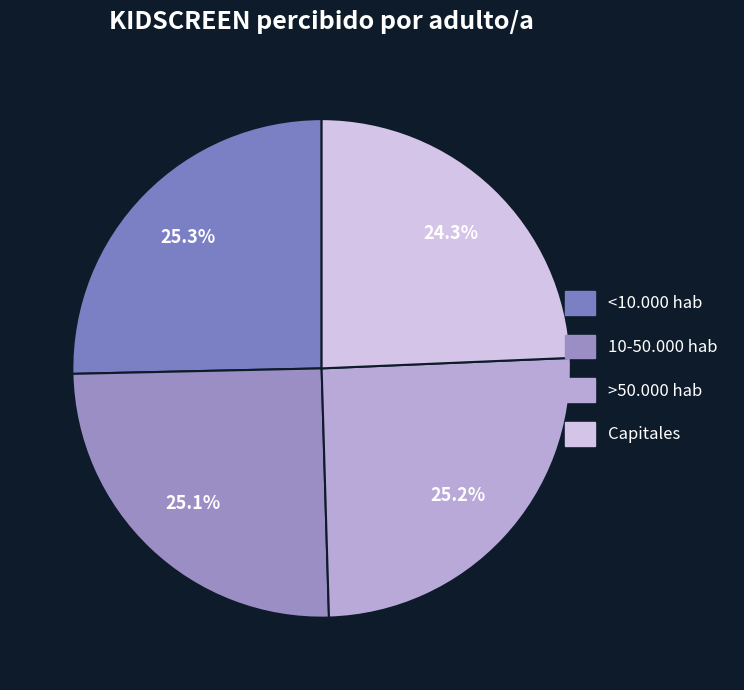

What percentage do 10-50.000 hab and <10.000 hab together represent?

50.5%